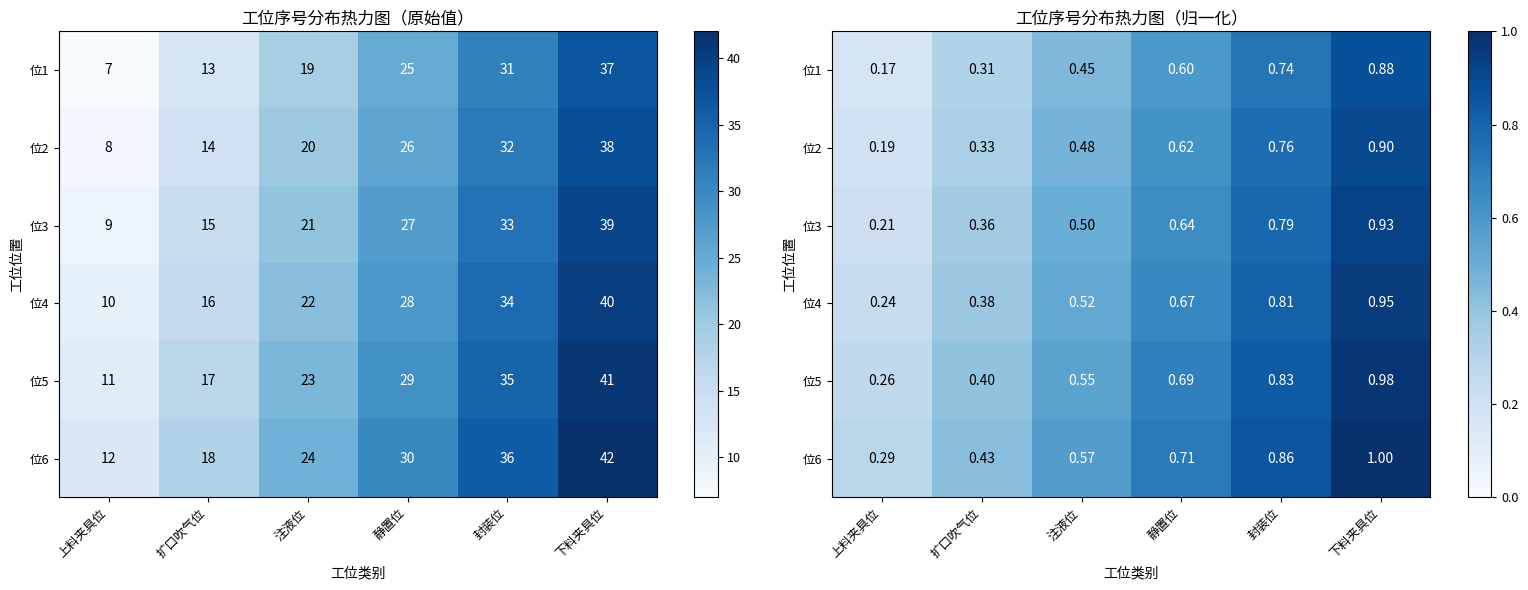

What is the sum of the 位2 values at 扩口吹气位 and 下料夹具位?

1.2